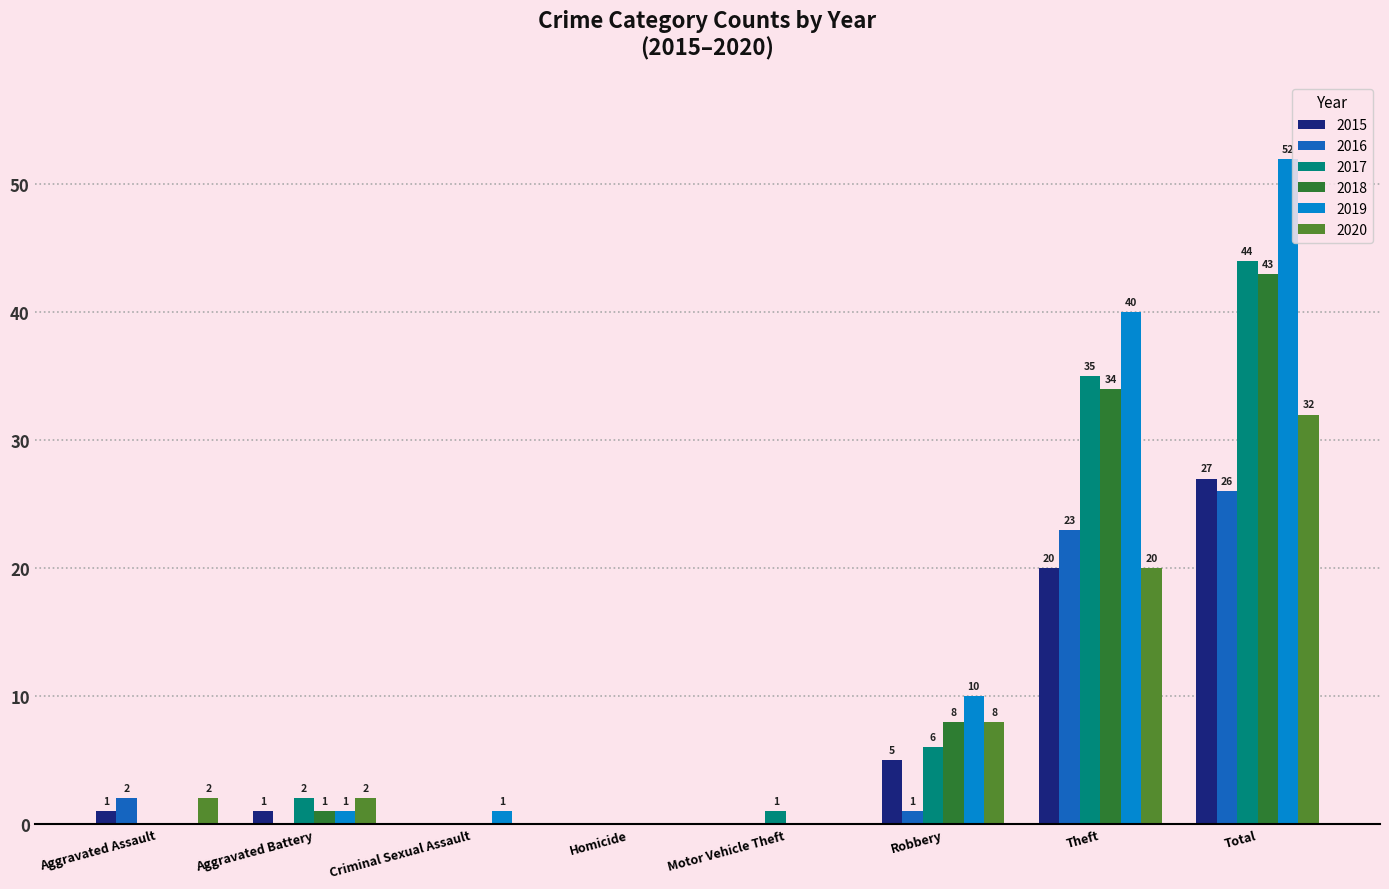

Between Homicide and Robbery, which series saw the biggest shift?

2019